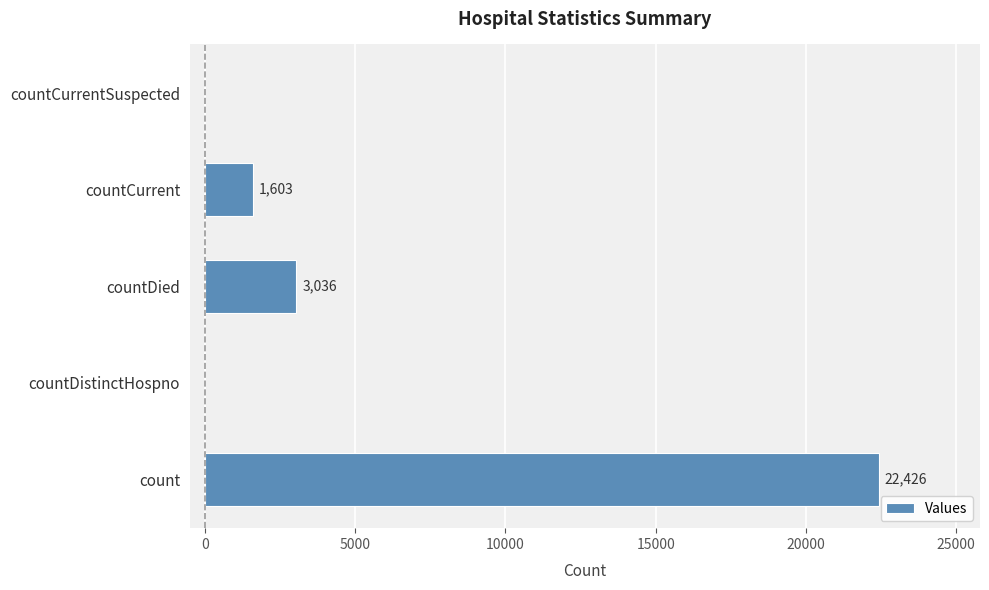

How many values are above zero?

3